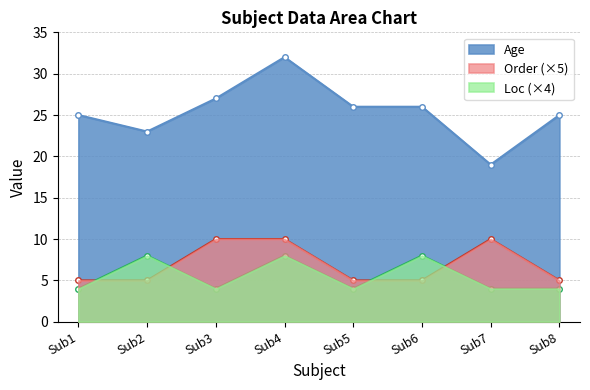

Is the value of Order at Sub8 greater than the value of Loc at Sub7?

Yes